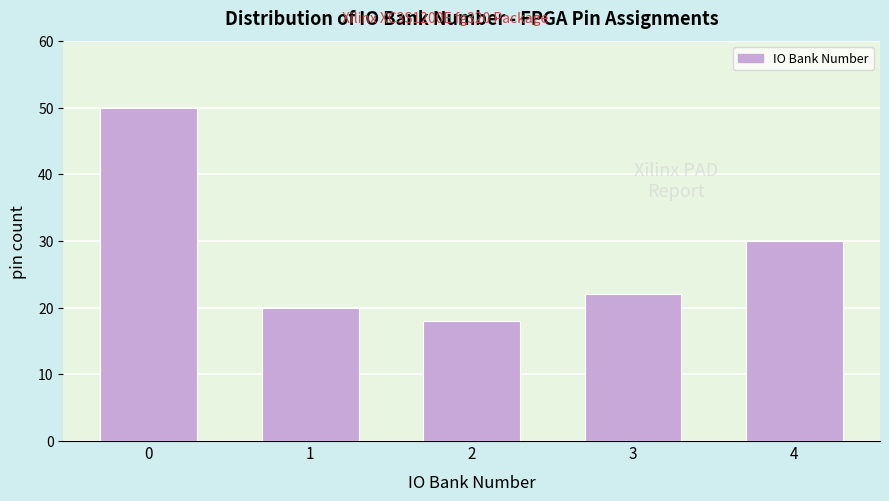

Reading left to right, what are all the values shown in this chart?

0=50	1=20	2=18	3=22	4=30